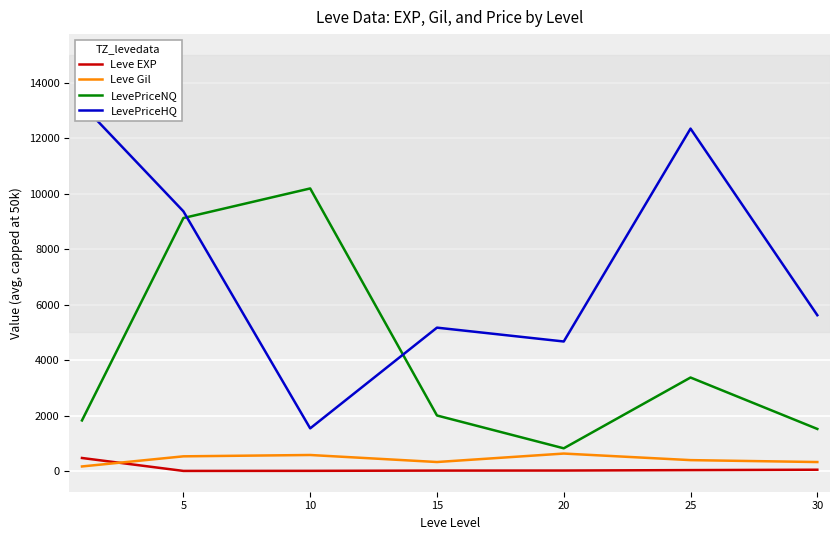

What is the difference between the maximum and minimum values in the Leve Gil series?

464.8